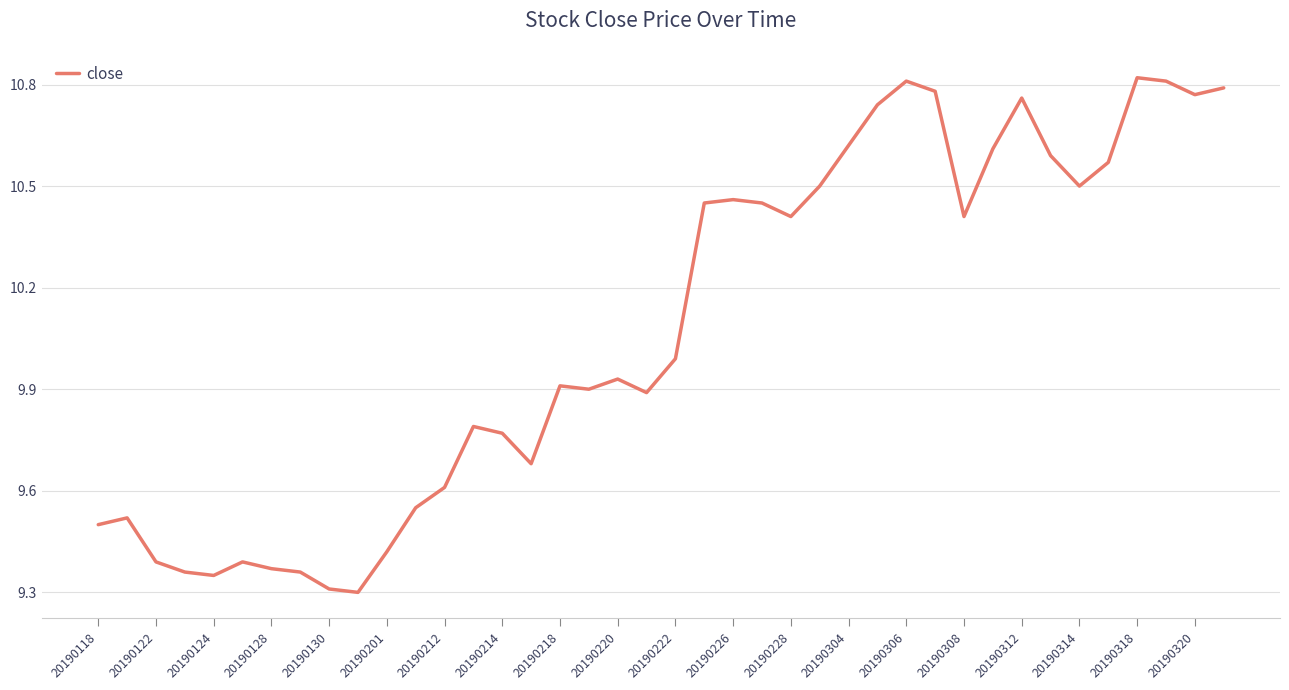

What is the difference between the maximum and minimum values?

1.5